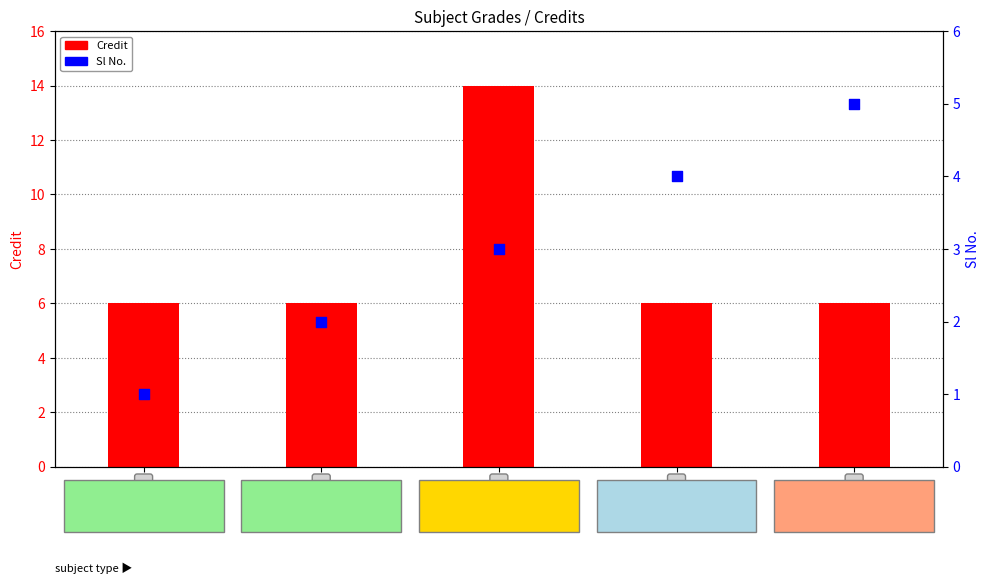

Which series has the widest spread of Y values?

Credit